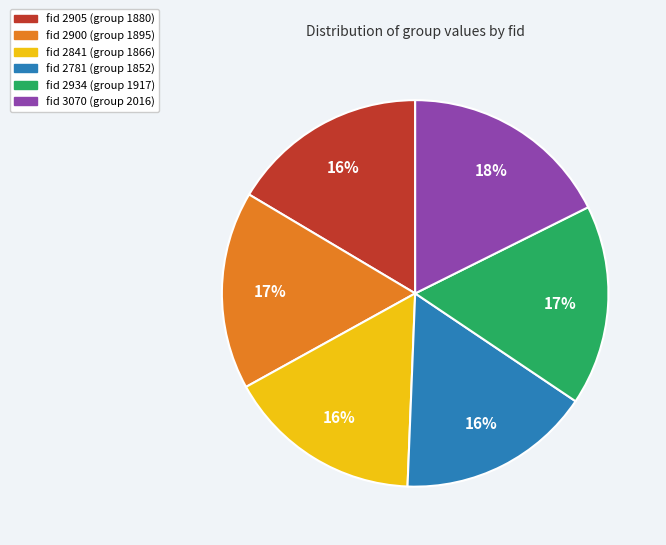

Is there a majority slice in this chart?

No